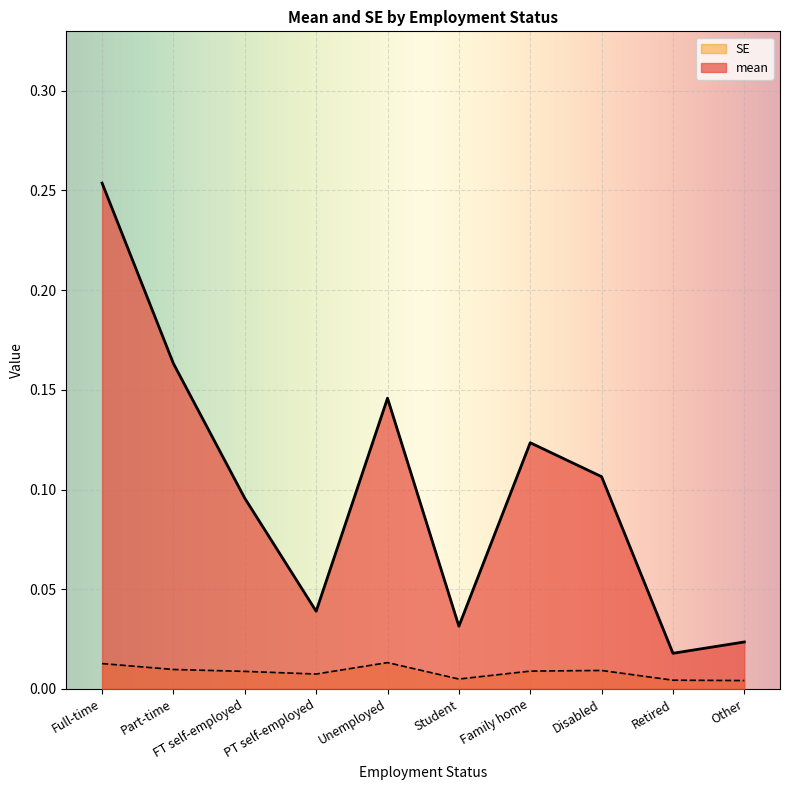

Rank the series at Student from lowest to highest value.

SE, mean